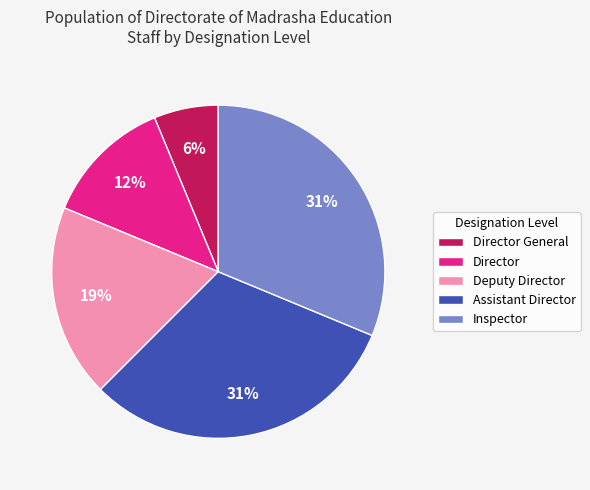

Which slice is the smallest?

Director General